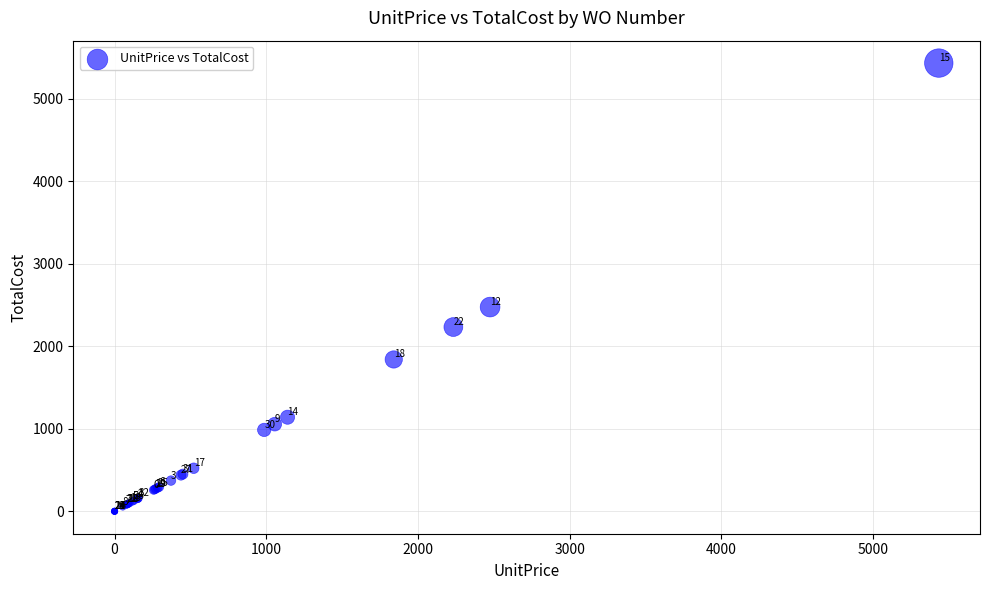

What Y value in the scatter plot is closest to 2716?

2475.0